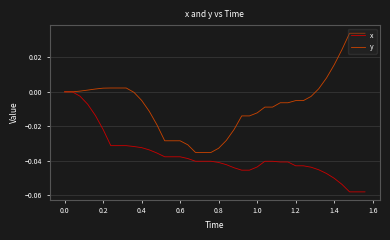

Does the chart have visible grid lines?

Yes